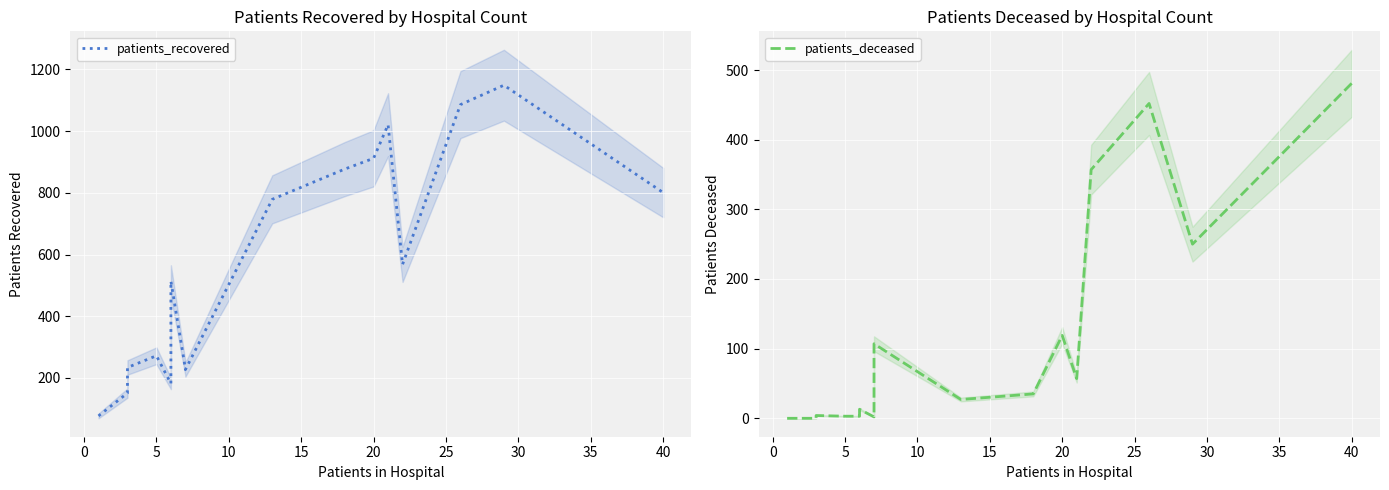

True or false: patients_recovered and patients_deceased intersect in this chart.

False